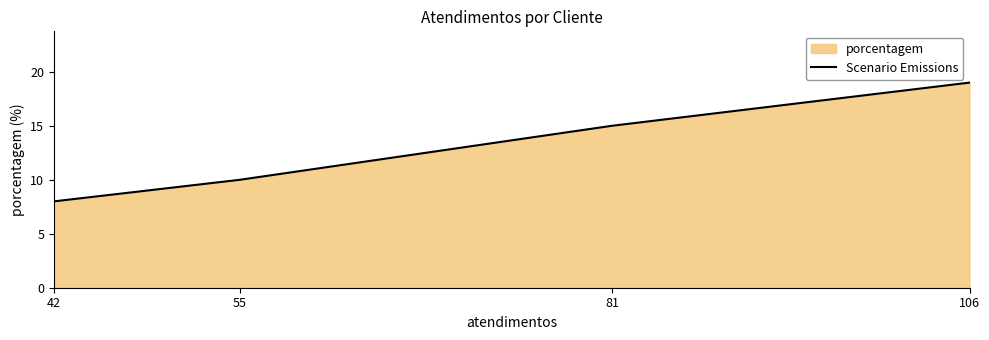

True or false: the data has more than 0 interior local peaks.

False